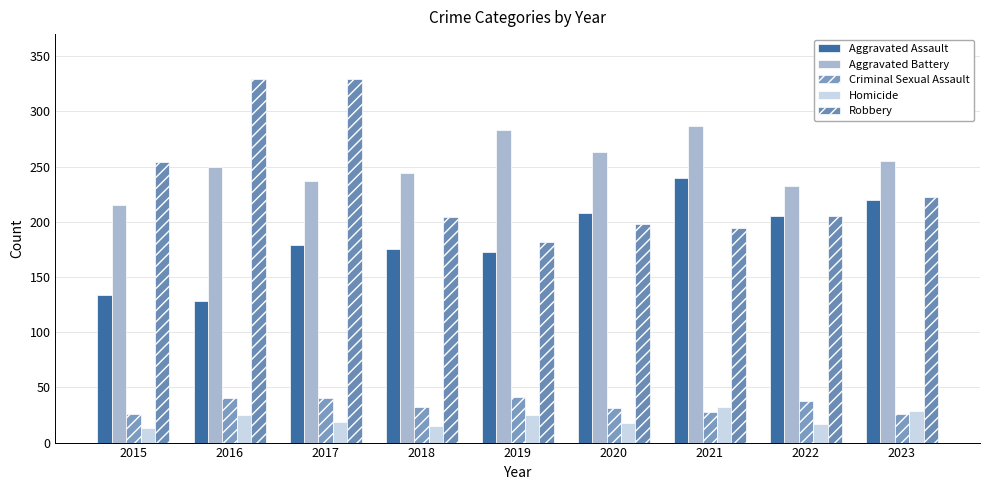

Count the number of data series in this chart.

5